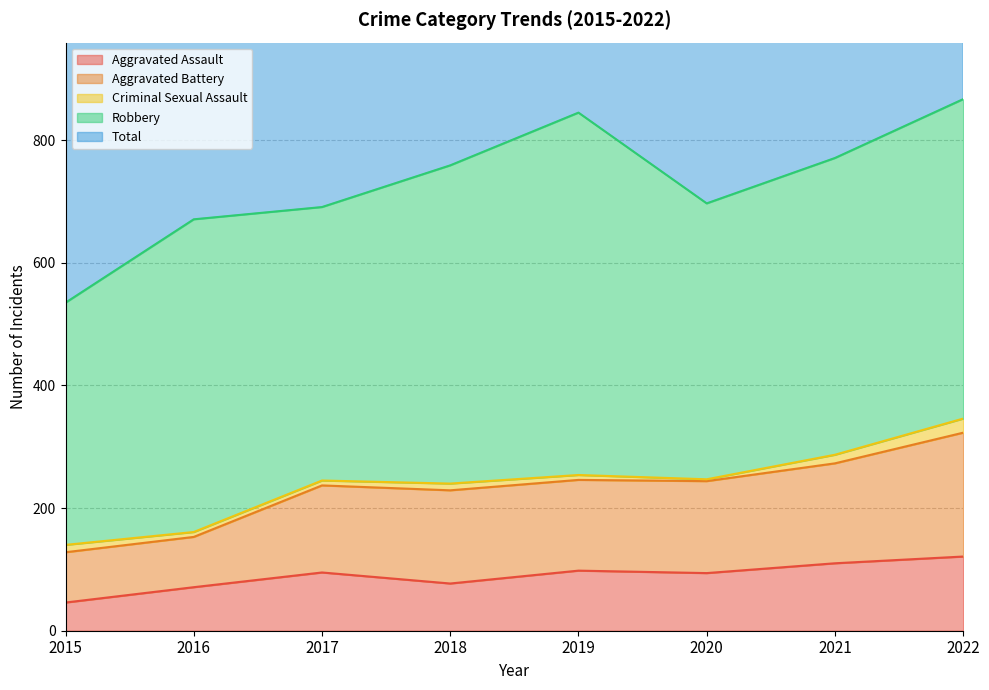

The Total series shows 2066 at 2021. True or false?

False